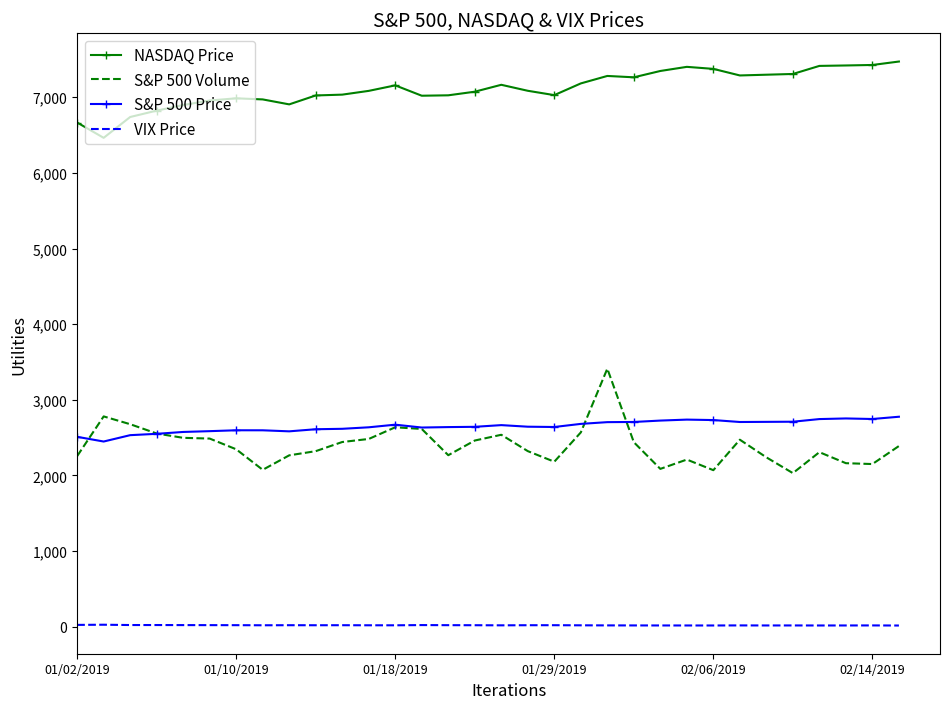

Which series has the widest spread of values?

S&P 500 Volume